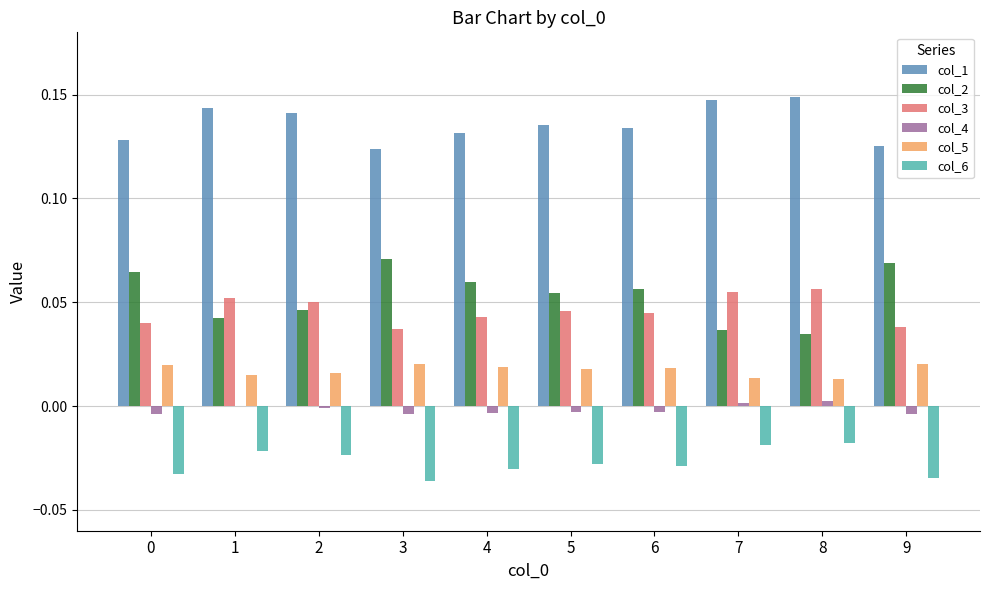

Is it true that col_6 equals -0.1 at 9?

False